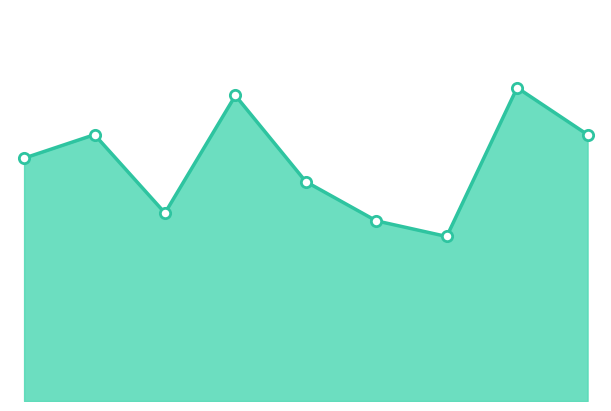

Is this an area chart (filled region under the line)?

Yes